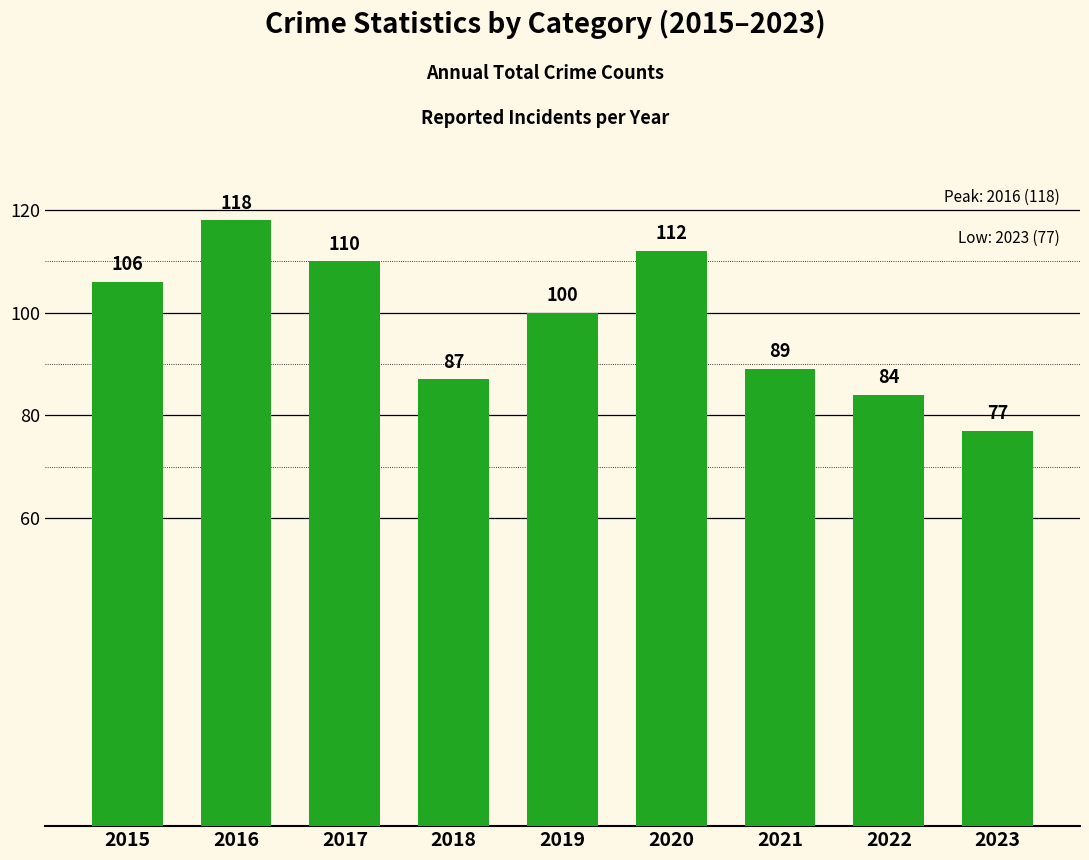

How many distinct data groups are displayed?

1